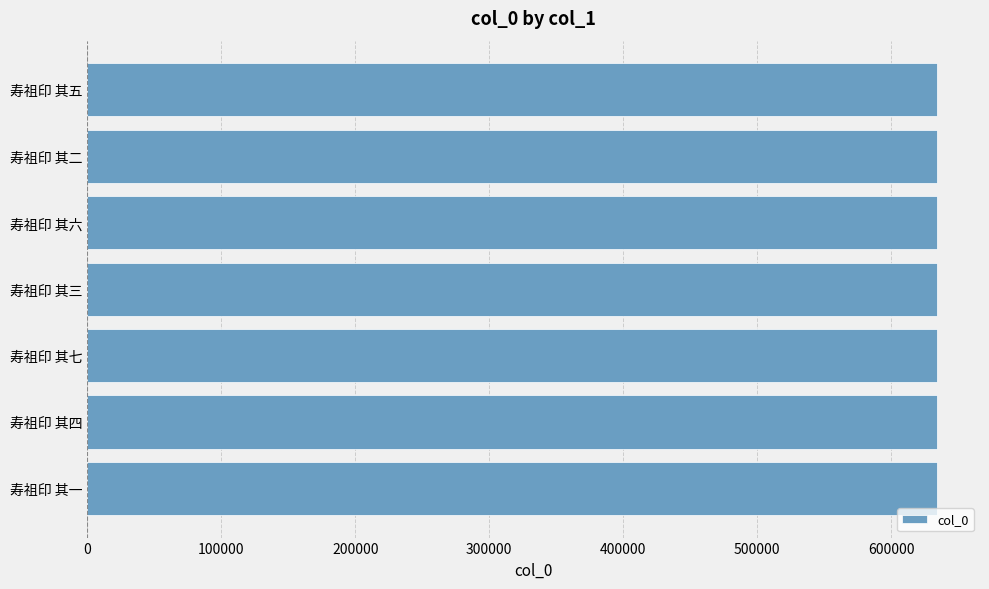

Approximately how many times larger is the value at 寿祖印 其一 compared to 寿祖印 其五?

1.0